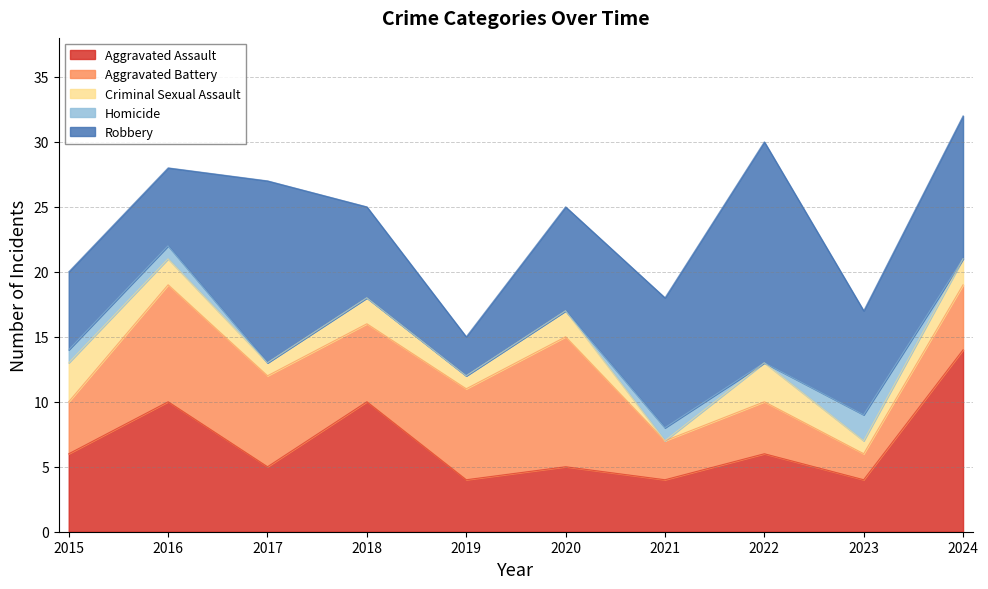

Rank the series at 2016 from highest to lowest value.

Aggravated Assault, Aggravated Battery, Robbery, Criminal Sexual Assault, Homicide